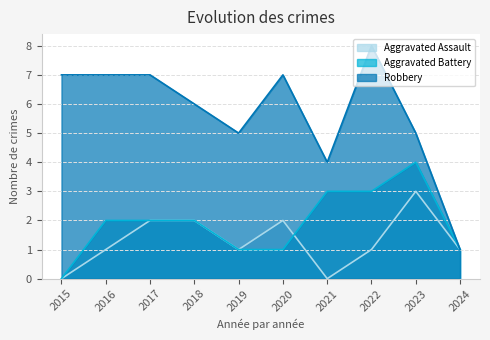

List the labels in order of Robbery value, smallest first.

2024, 2021, 2019, 2023, 2018, 2015, 2016, 2017, 2020, 2022